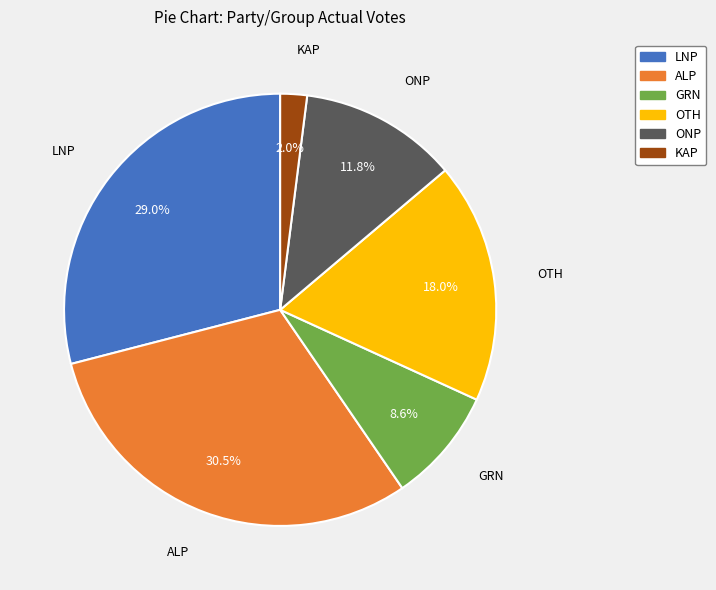

Is there a majority slice in this chart?

No